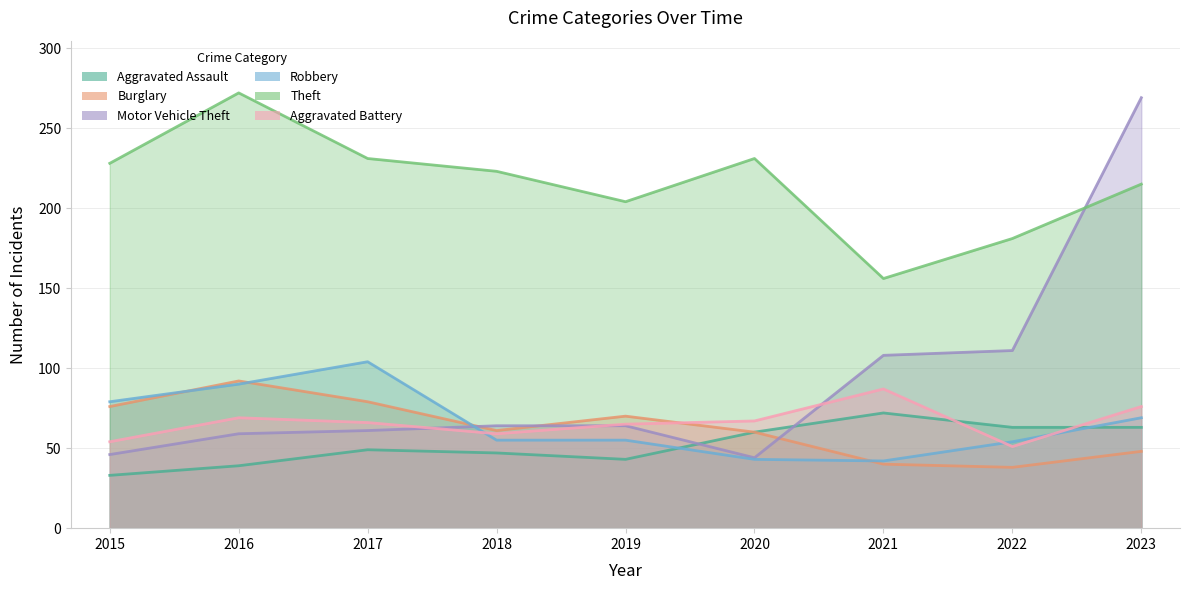

How many lines are shown in the chart?

6